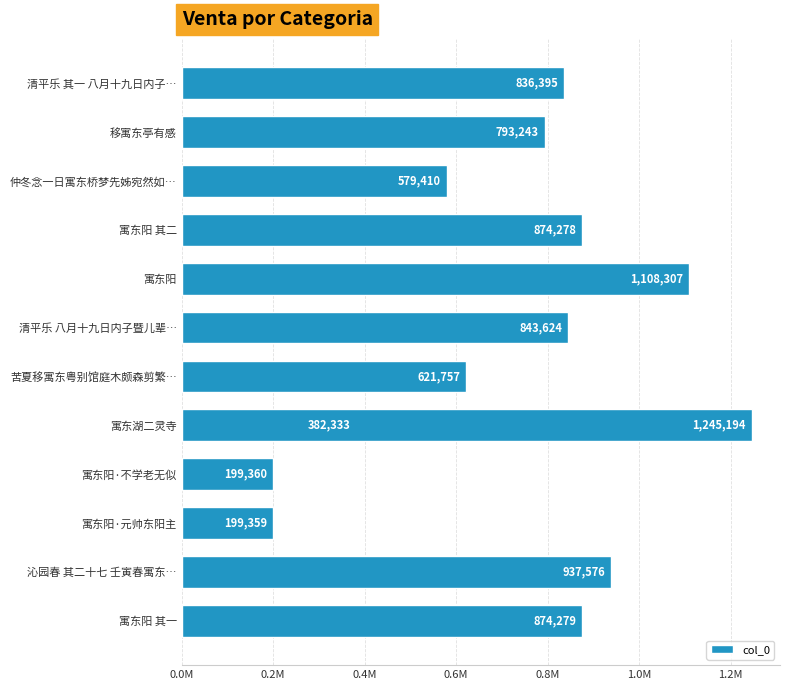

What is the average value?

730393